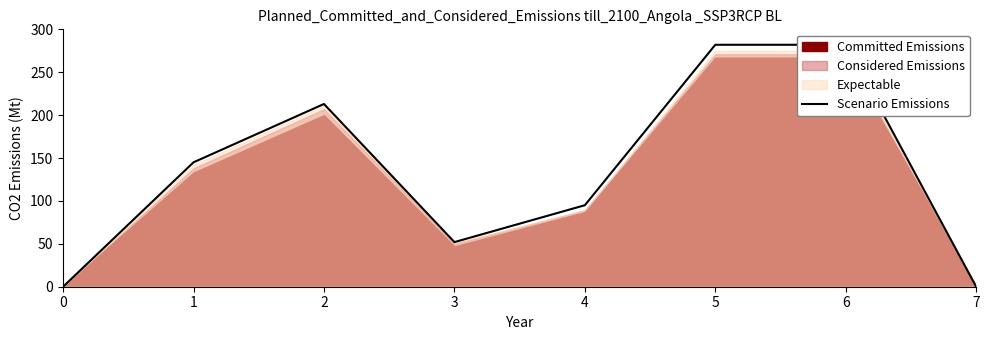

What is the greatest value displayed?

282